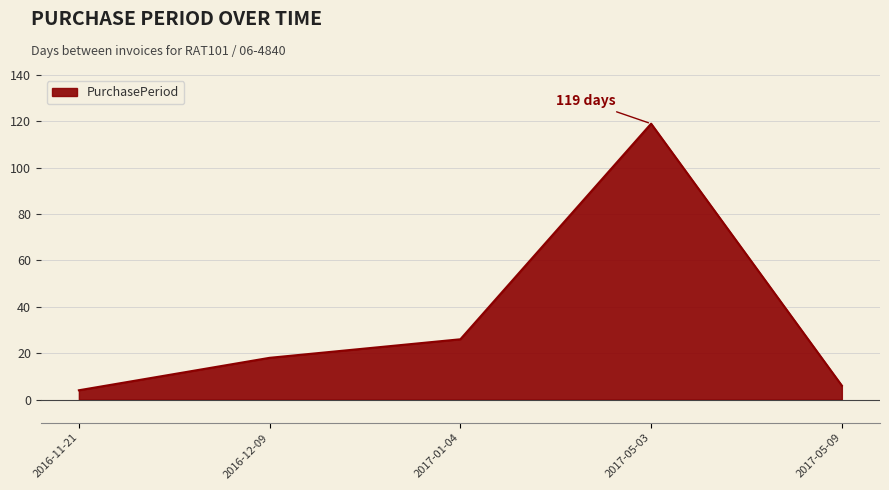

Does the chart display data point markers on the line(s)?

No